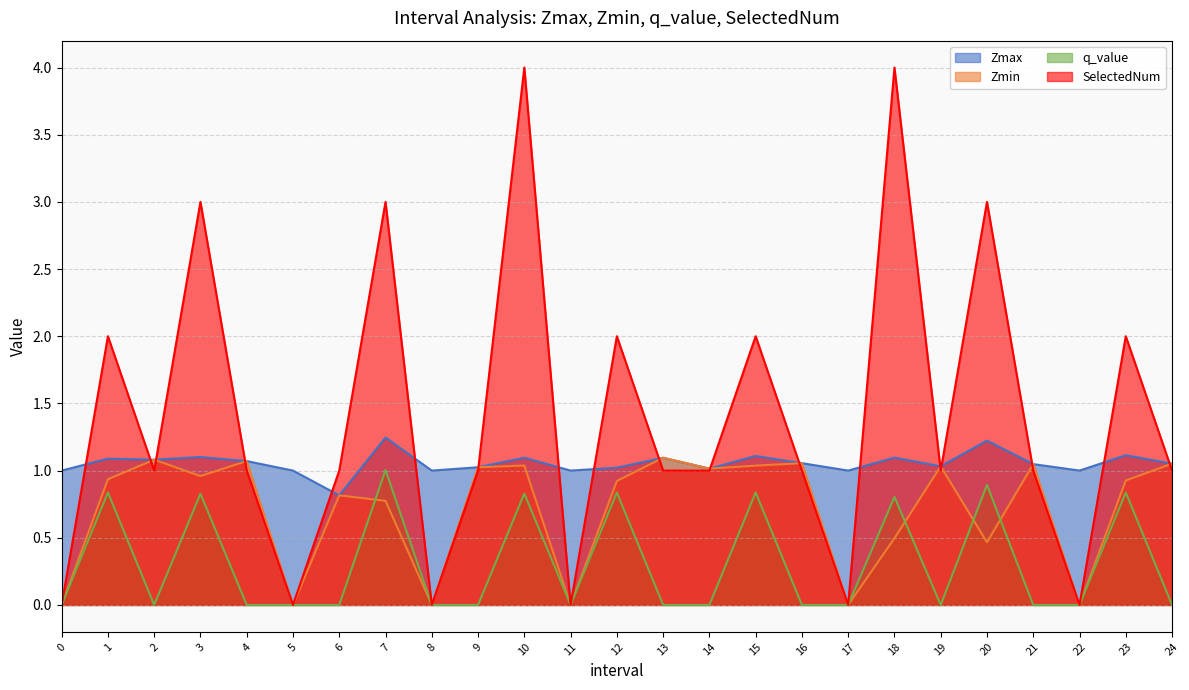

Count the number of categories in the chart.

25